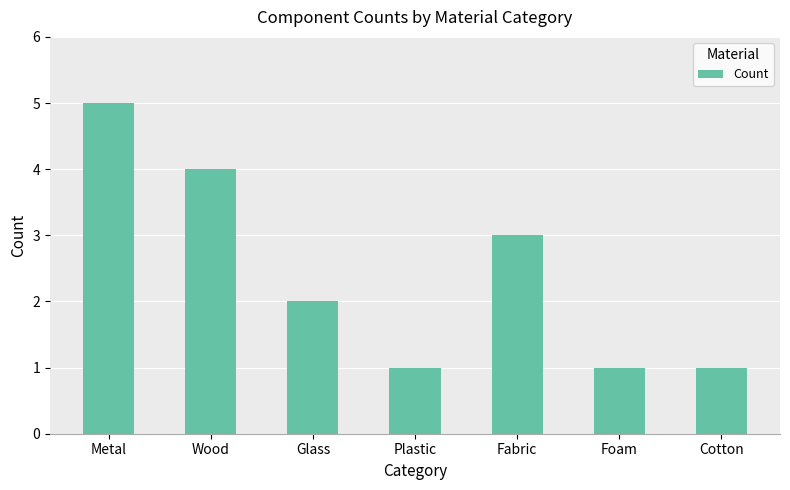

The value at Glass is 1. True or false?

False